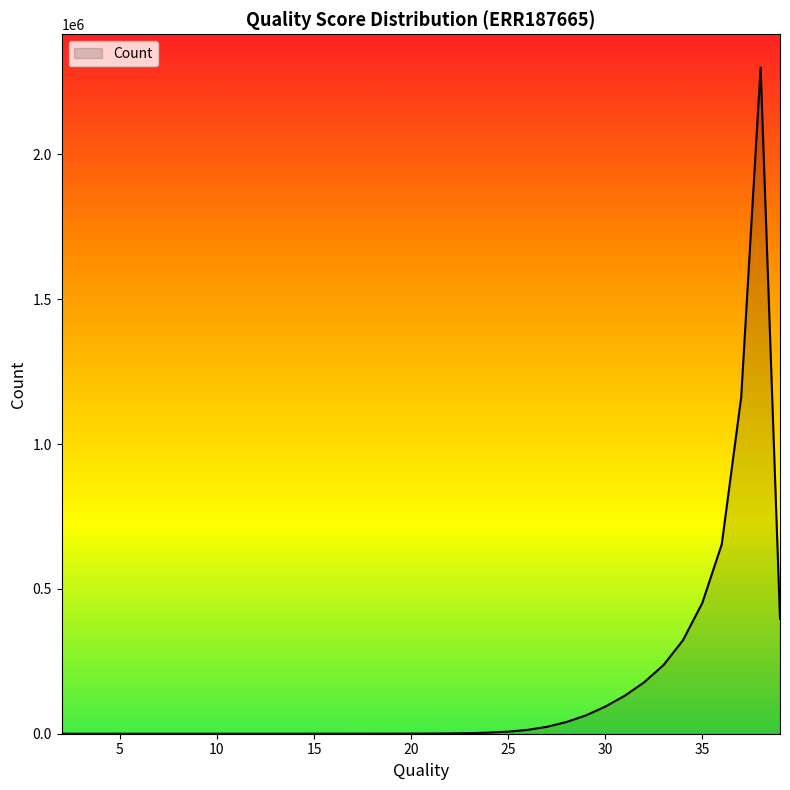

What is the difference between the maximum and minimum values?

2300009